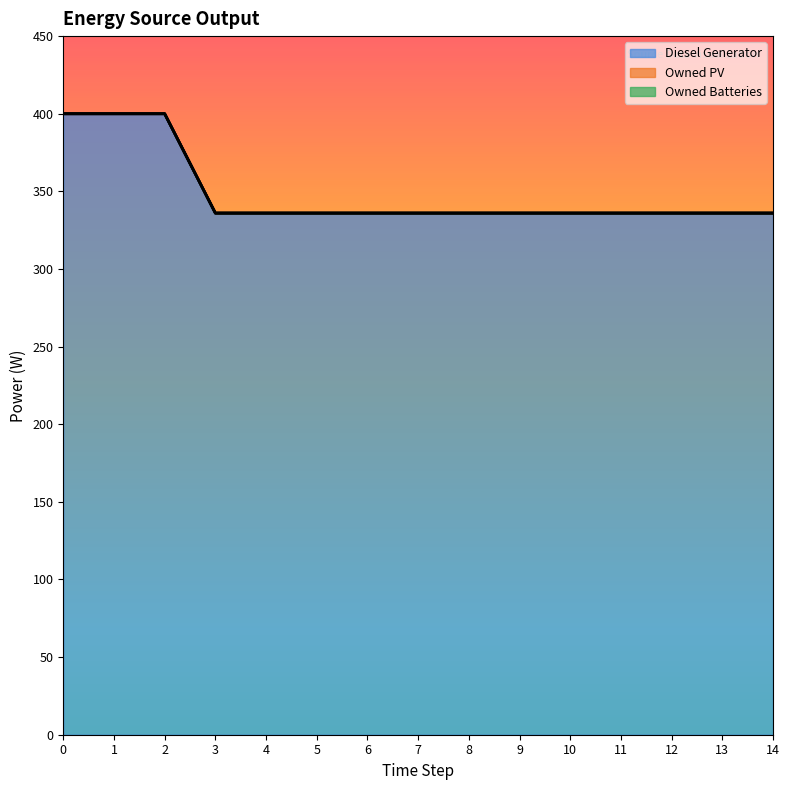

True or false: Diesel Generator and Owned Batteries cross at least once.

False